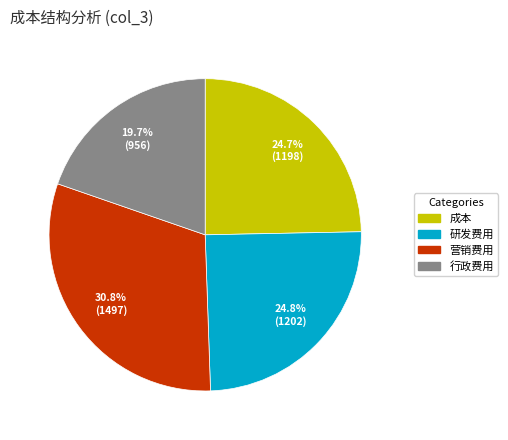

To the nearest percent, what portion does 行政费用 represent?

20%